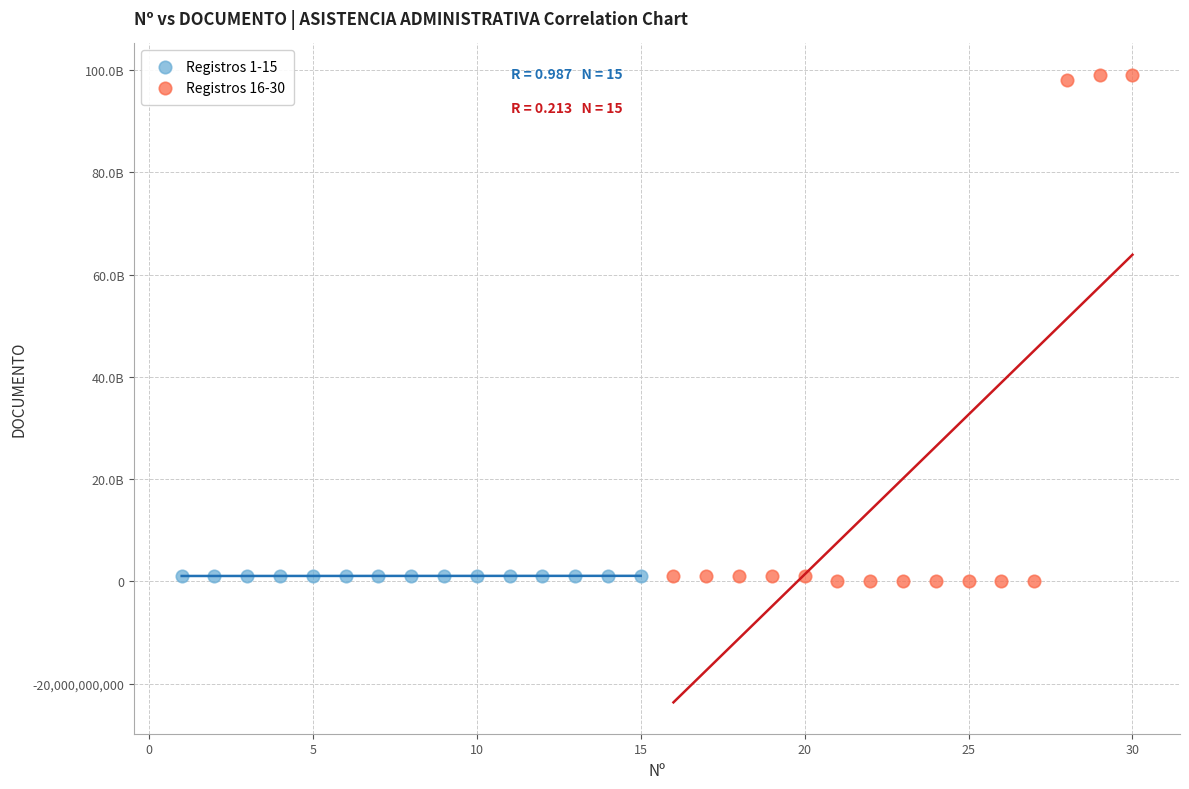

Which series has the largest Y range (max minus min)?

Registros 16-30